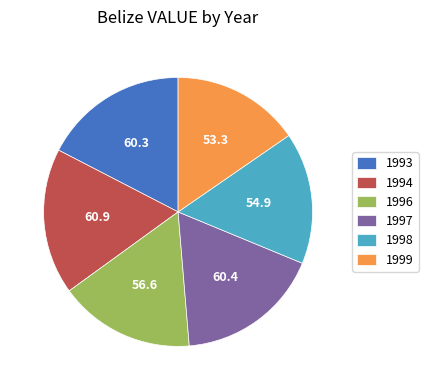

Combined, do 1996 and 1997 account for over 50%?

No